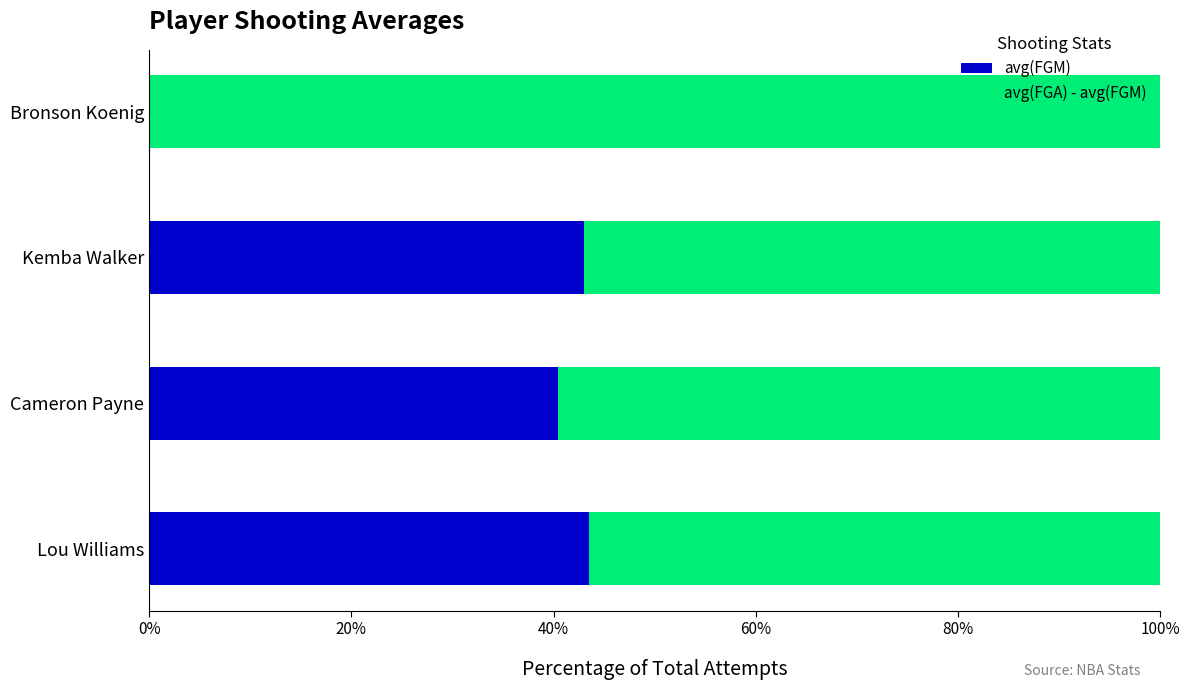

The value of avg(FGM) at Cameron Payne is 40.5. True or false?

True